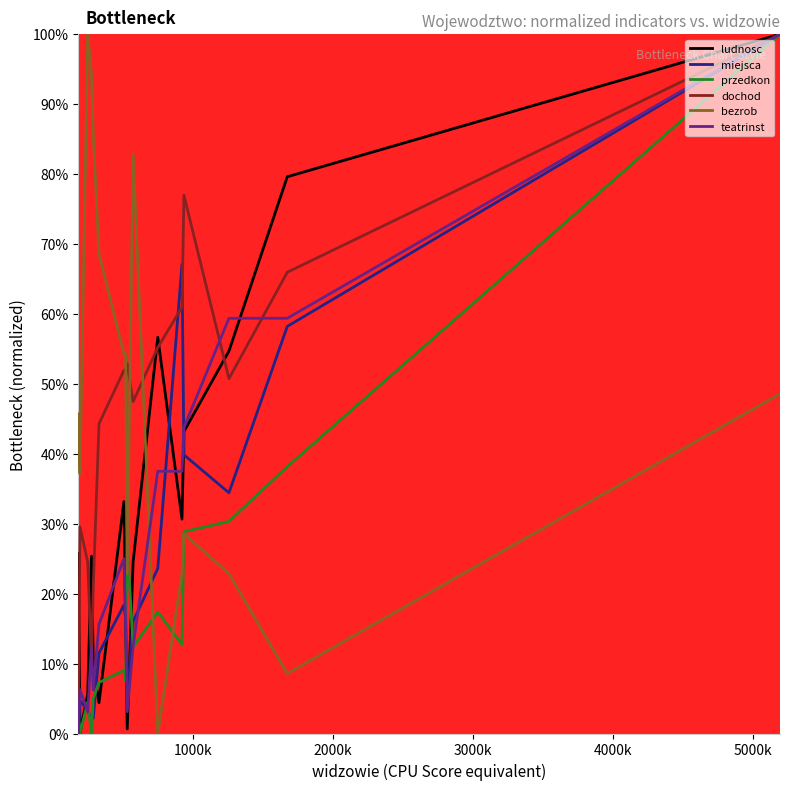

Is this an area chart (filled region under the line)?

No